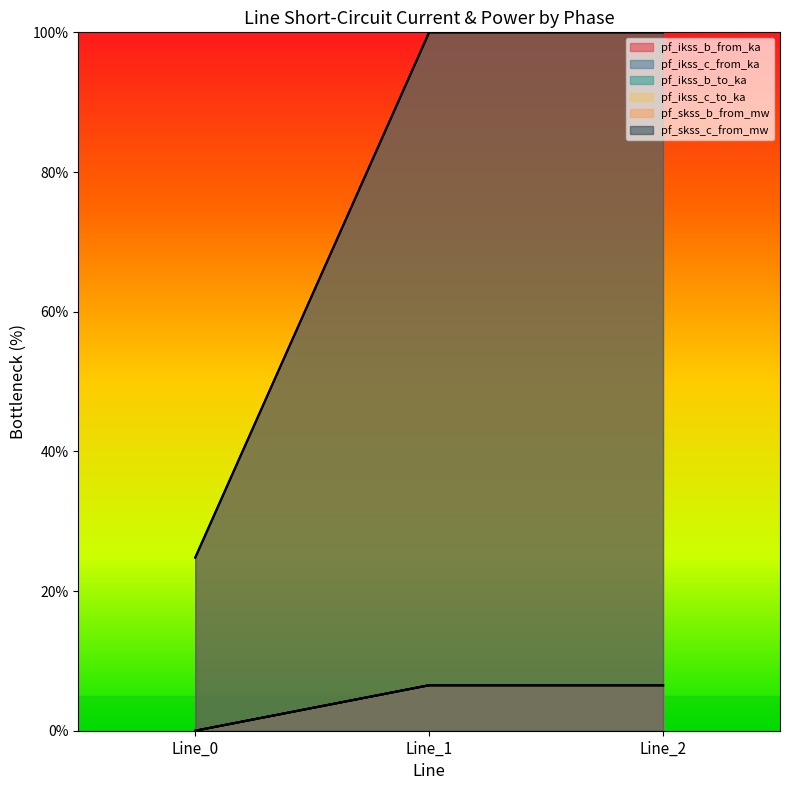

How many categories are shown in the chart?

3